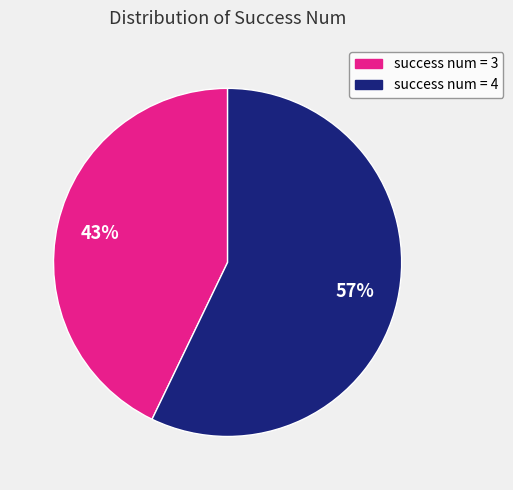

To the nearest percent, what is the average slice percentage?

50%